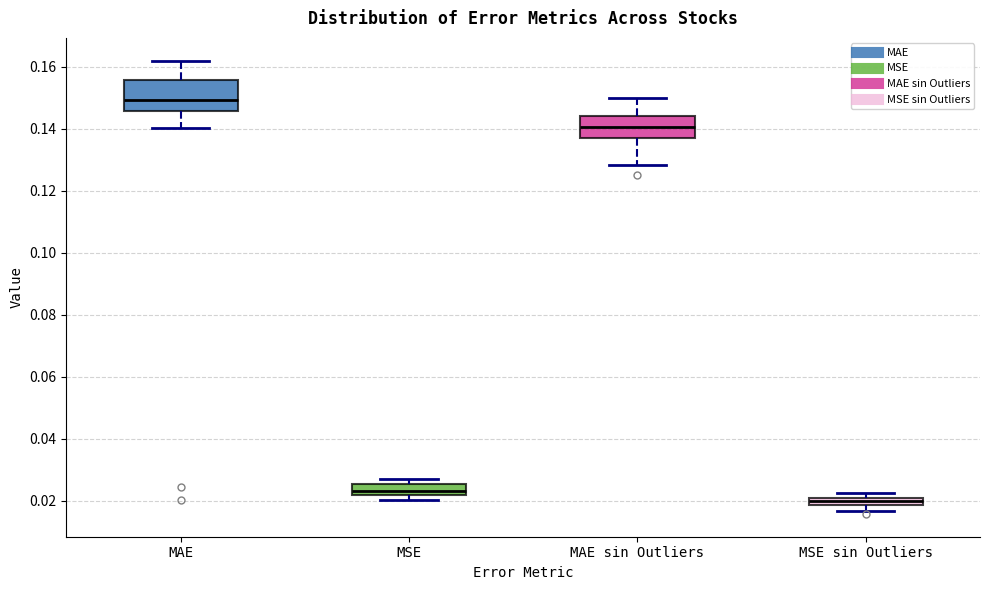

Which box's median line is the lowest?

MSE sin Outliers